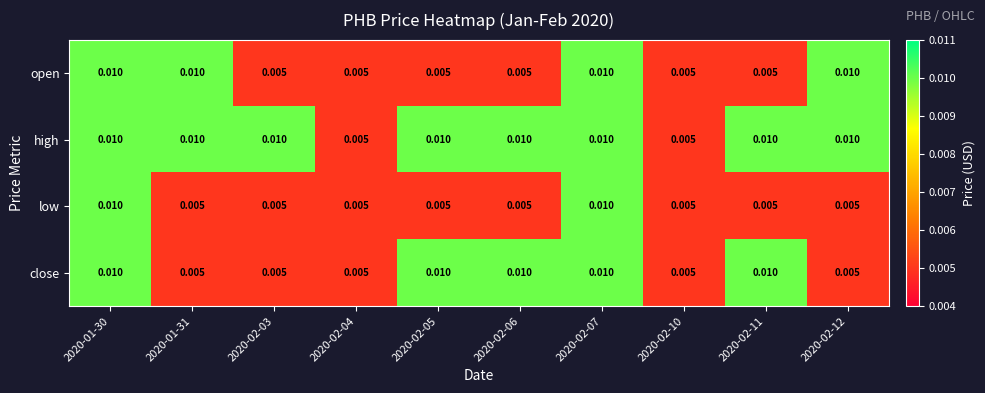

How many data points does each series have?

10